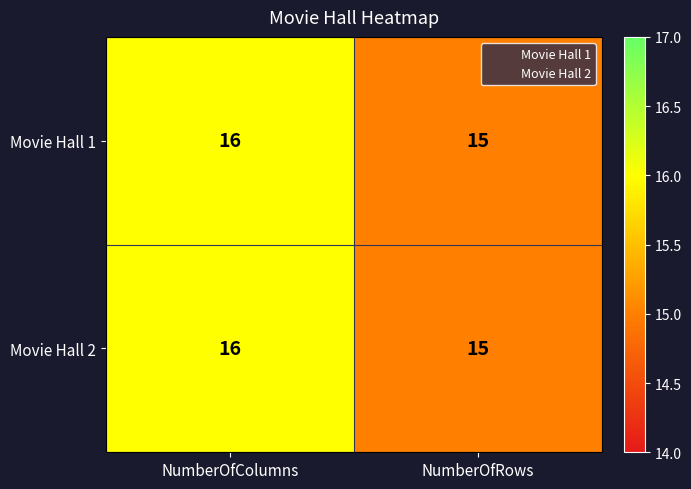

Rank the categories by Movie Hall 1 value from highest to lowest.

NumberOfColumns, NumberOfRows